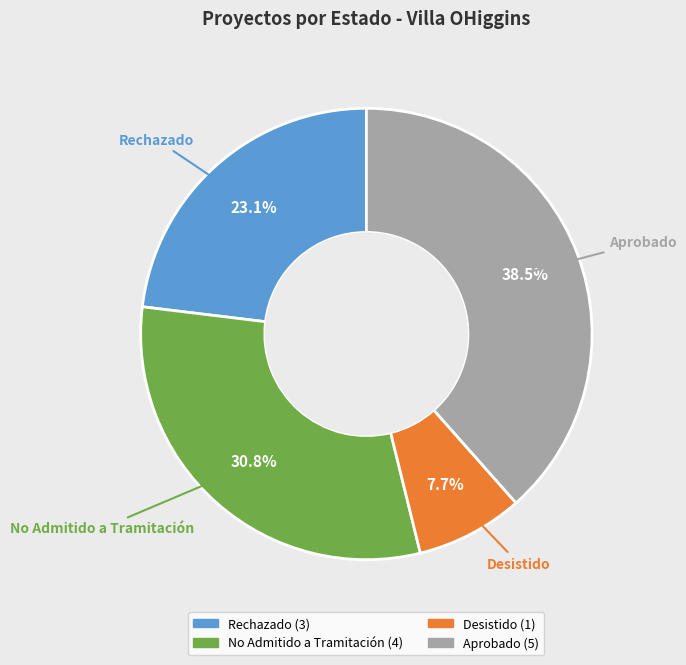

Do Desistido and Rechazado together represent more than half of the pie?

No